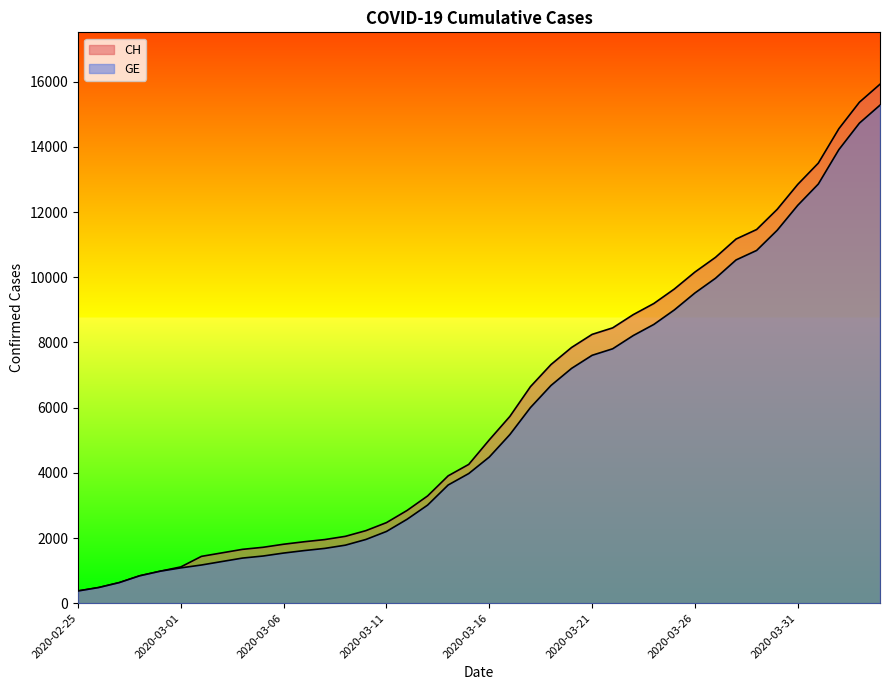

Read the GE value at 2020-03-03, to the nearest 50.

1300